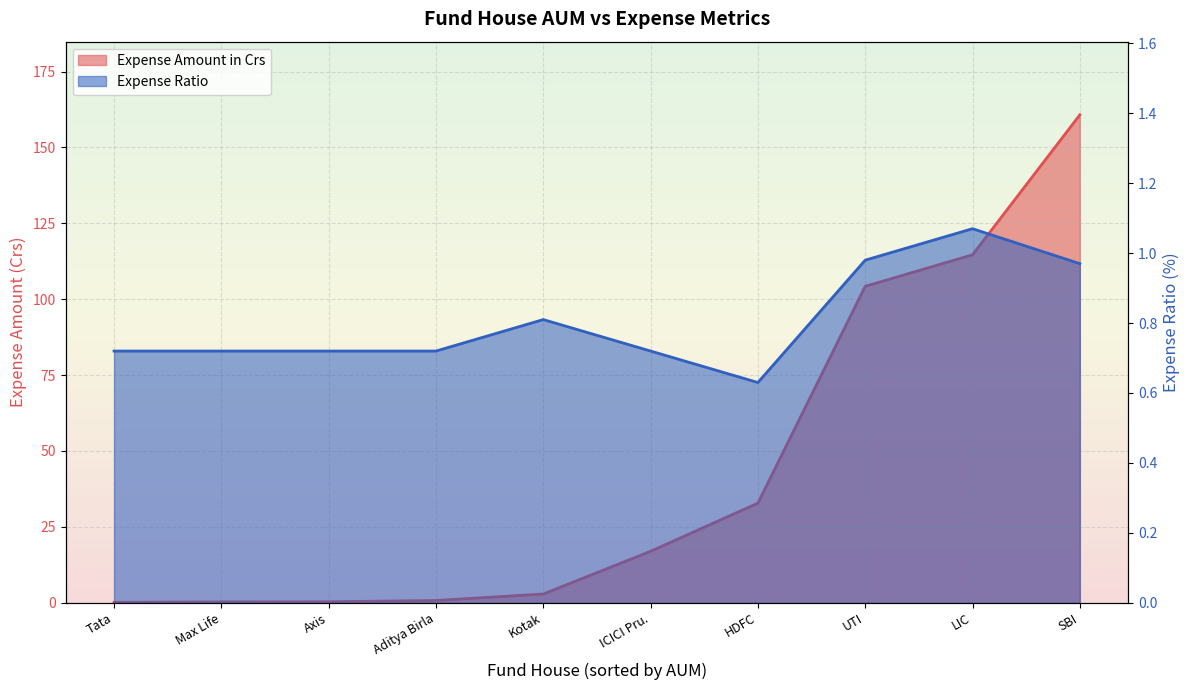

What is the label of the 1st point from the right?

SBI